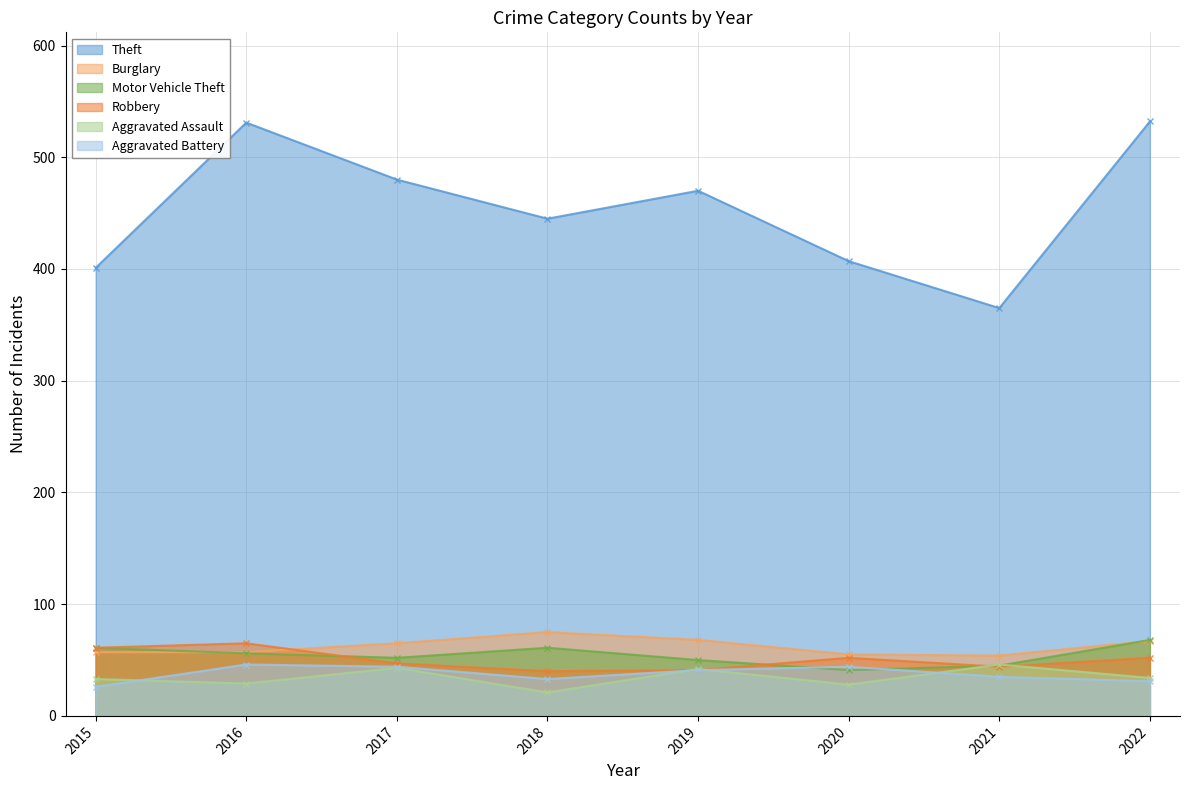

At which label does Aggravated Battery reach its minimum?

2015